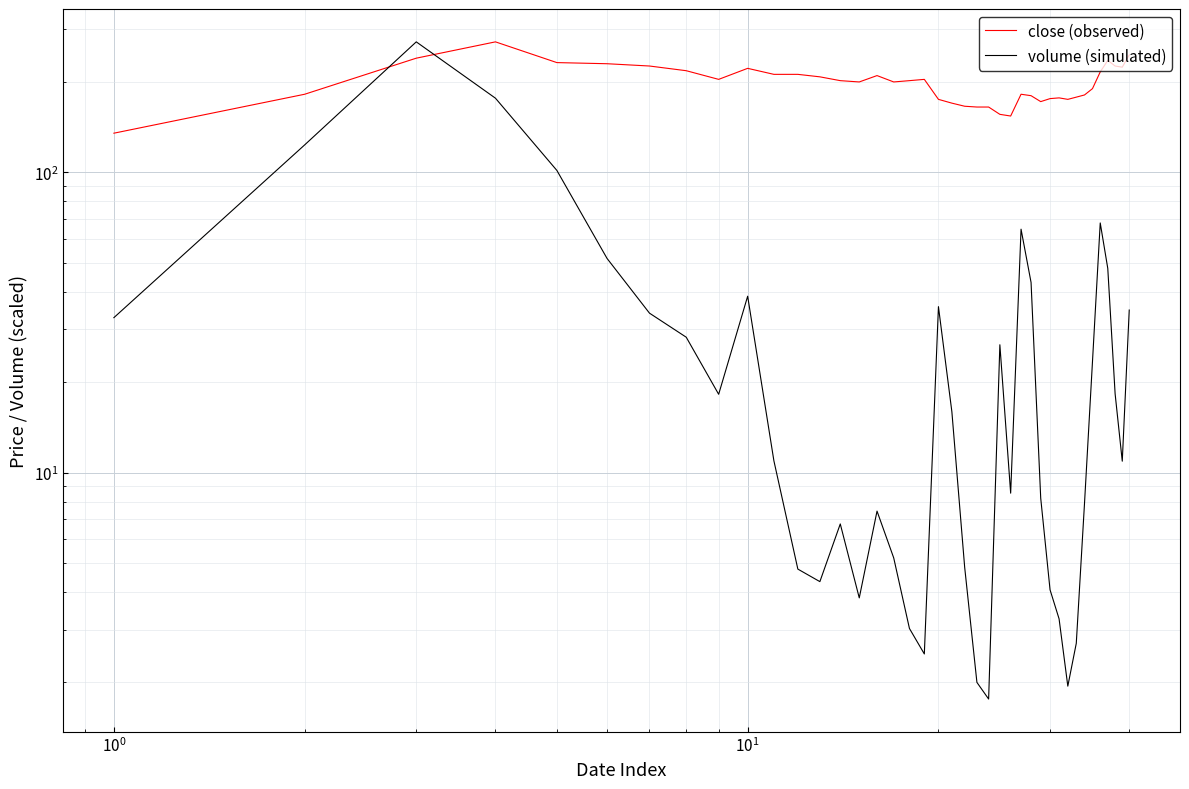

Reading right to left, list all the values displayed in this chart.

close (observed): 246.0	224.0	226.0	236.0	216.0	190.0	181.0	178.0	175.0	177.0	176.0	172.0	180.0	182.0	154.0	156.0	165.0	165.0	166.0	170.0	175.0	204.0	202.0	200.0	210.0	200.0	202.0	208.0	212.0	212.0	222.0	204.0	218.0	226.0	230.0	232.0	272.0	240.0	182.0	135.0
volume (simulated): 34.8	10.9	18.3	47.9	67.8	23.4	7.9	2.7	1.9	3.3	4.1	8.2	43.0	64.7	8.5	26.6	1.8	2.0	4.8	15.9	35.7	2.5	3.0	5.2	7.4	3.8	6.7	4.3	4.8	10.9	38.7	18.2	28.2	34.0	51.7	101.5	176.6	272.0	123.4	32.8